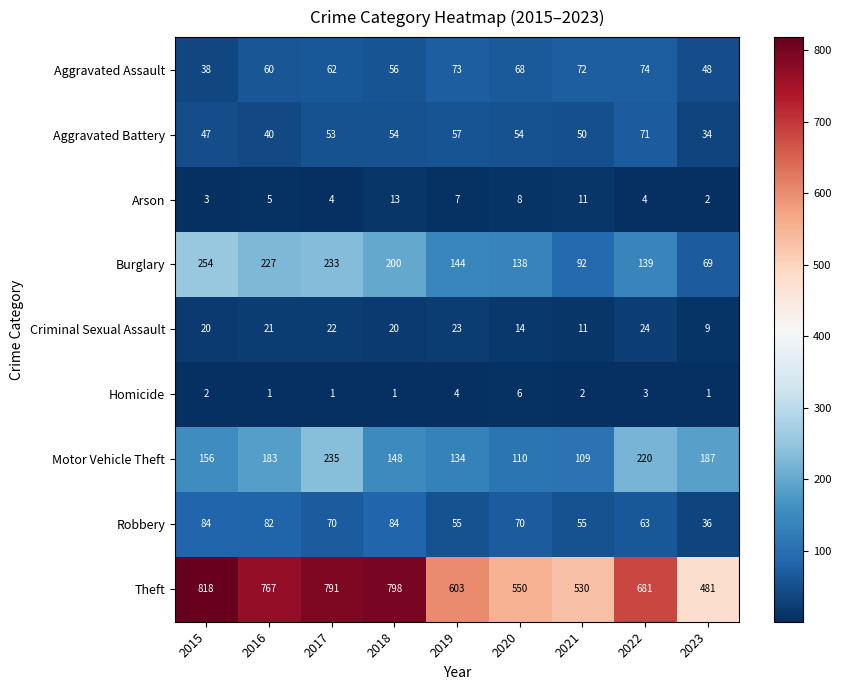

What is the difference between the maximum and minimum values in the Motor Vehicle Theft series?

126